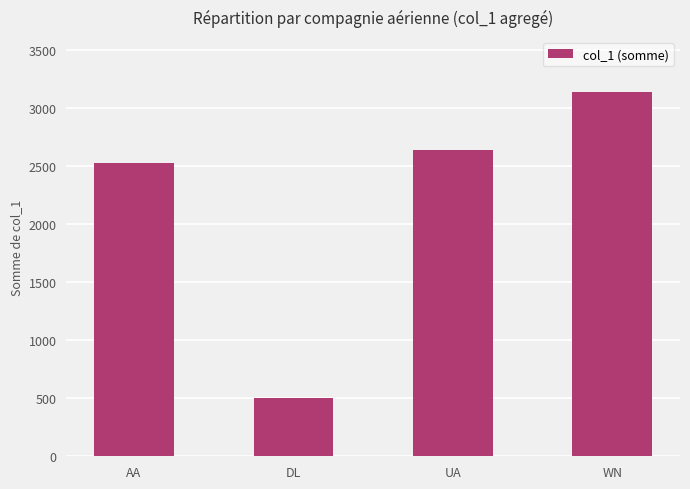

Rank the categories by value from lowest to highest.

DL, AA, UA, WN